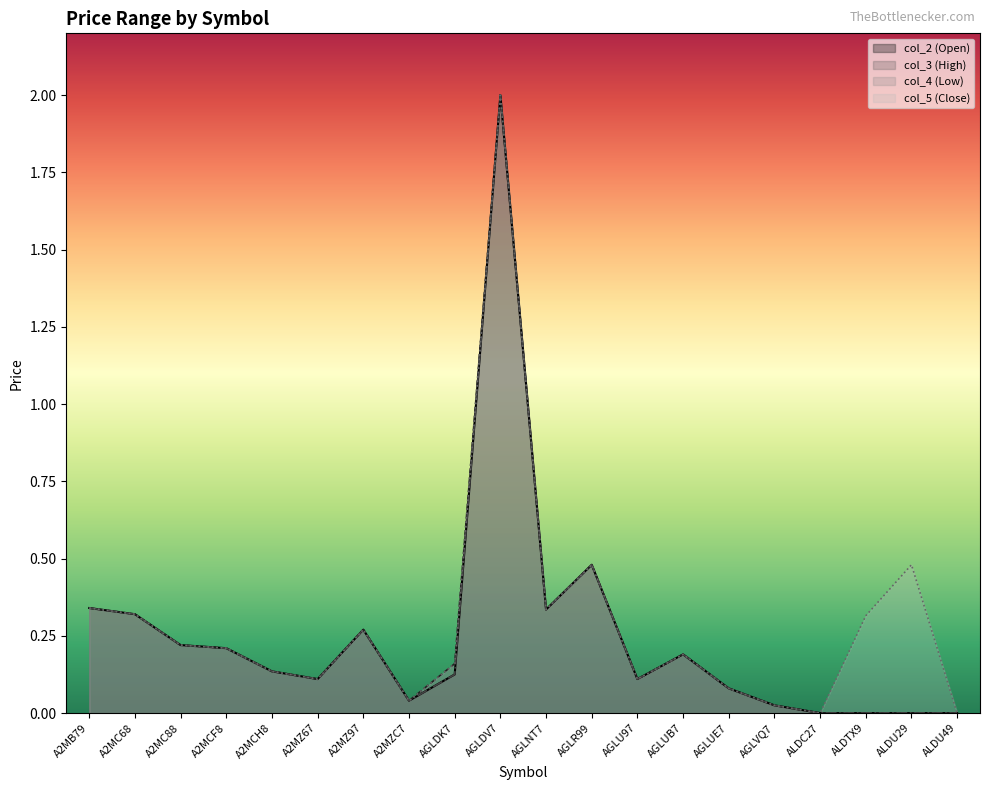

How many values in col_3 are above zero?

16